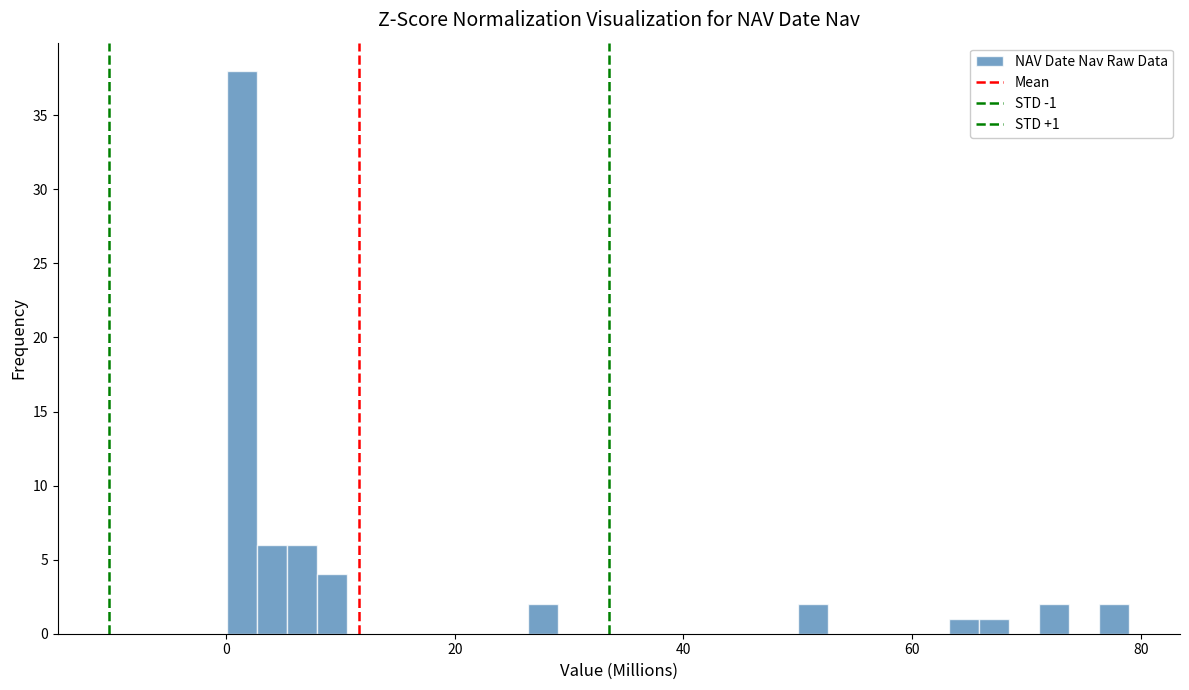

Around what value on the x-axis is the tallest bar? Give the approximate position of its centre, as read against the axis.

2